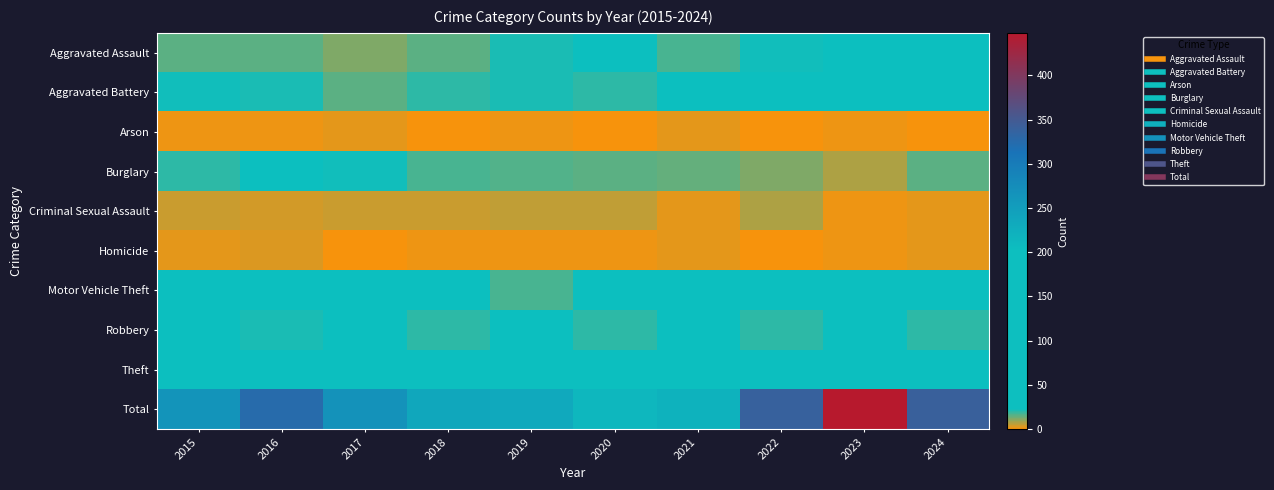

How many data points does each series have?

10